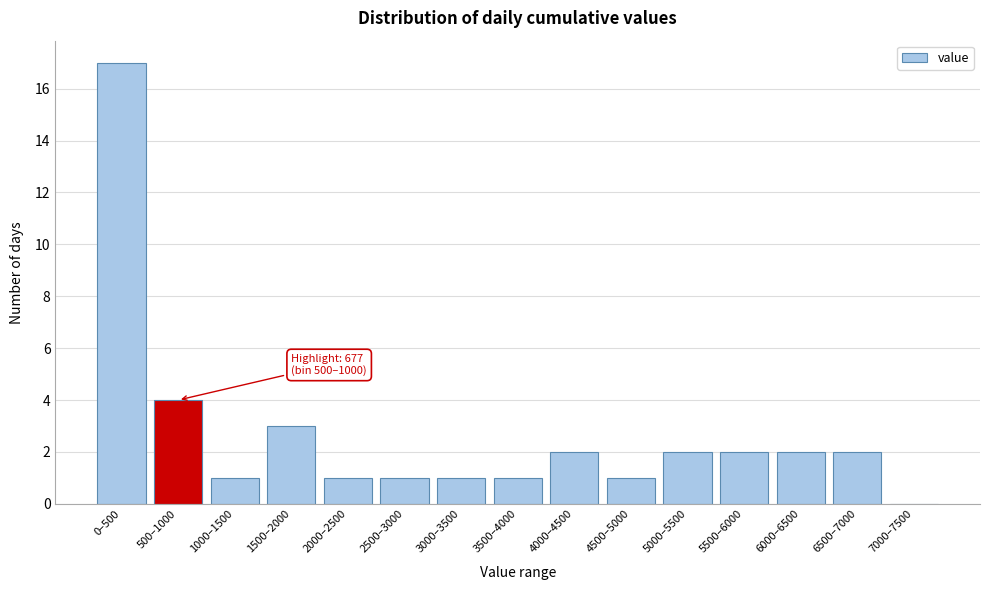

Reading right to left, transcribe all the data shown in this chart.

7000–7500=0	6500–7000=2	6000–6500=2	5500–6000=2	5000–5500=2	4500–5000=1	4000–4500=2	3500–4000=1	3000–3500=1	2500–3000=1	2000–2500=1	1500–2000=3	1000–1500=1	500–1000=4	0–500=17